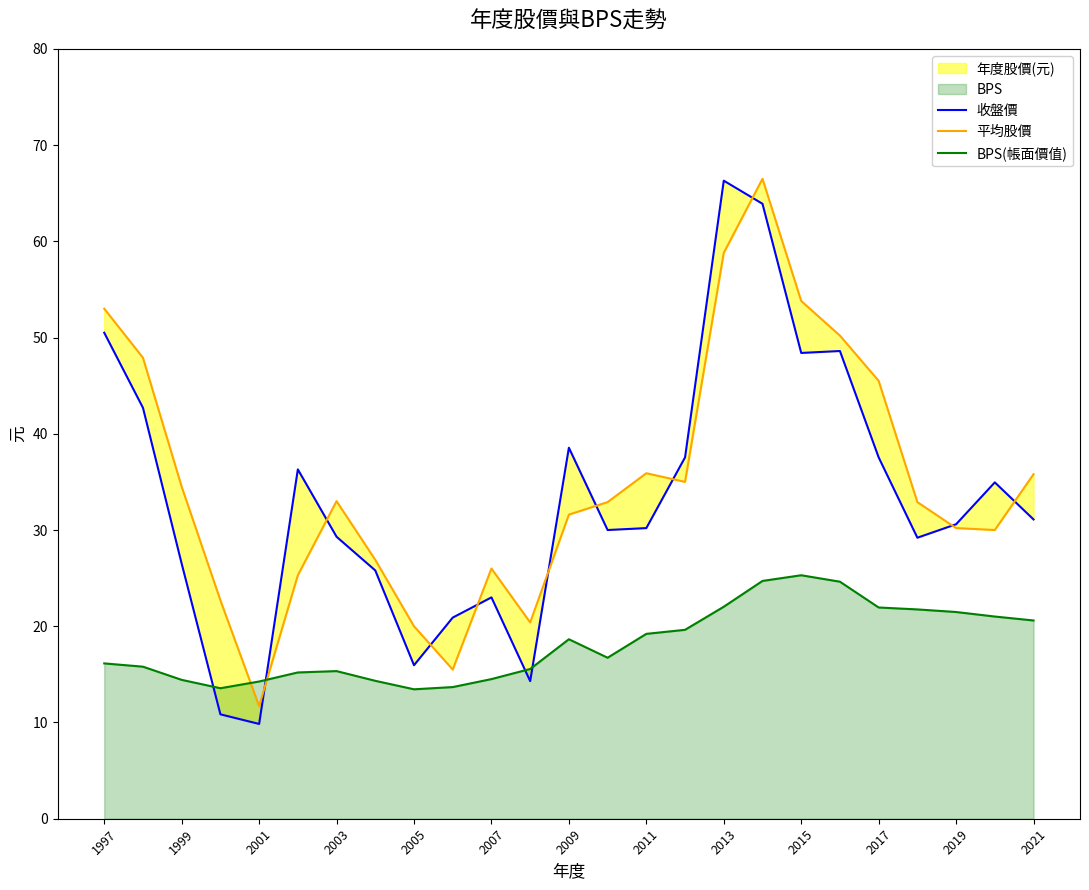

Which series has the largest total across all categories?

平均股價